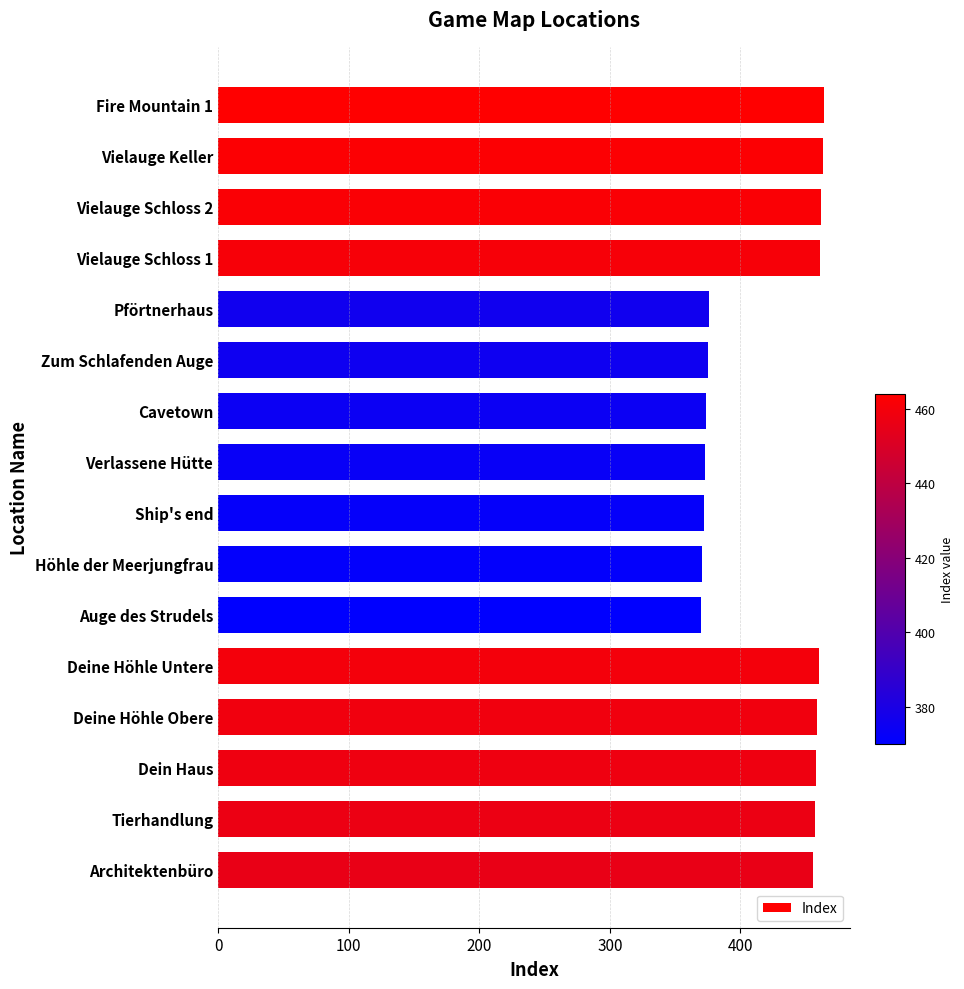

True or false: the data shows 458 at Dein Haus.

True